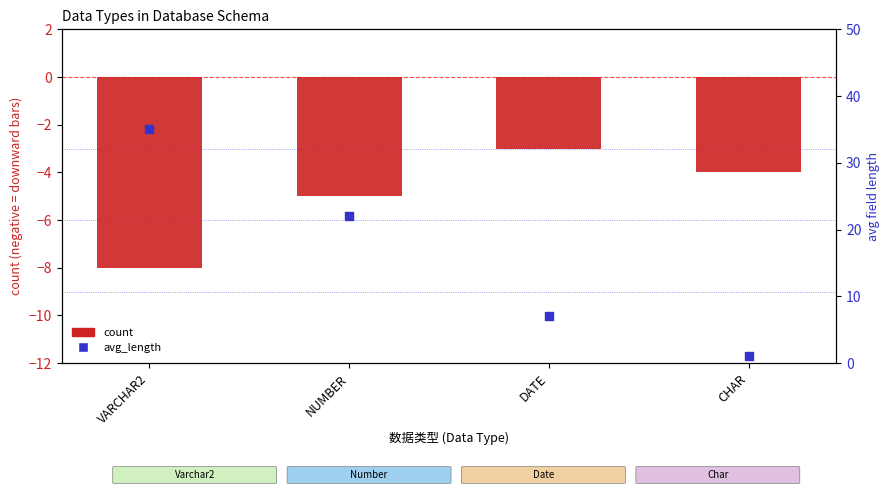

At how many categories does at least one series exceed 22?

1